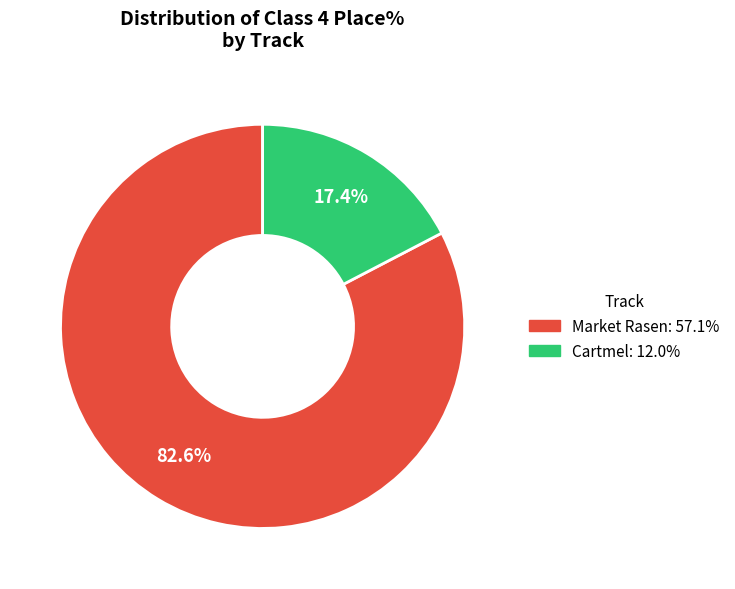

Does any single category account for the majority?

Yes